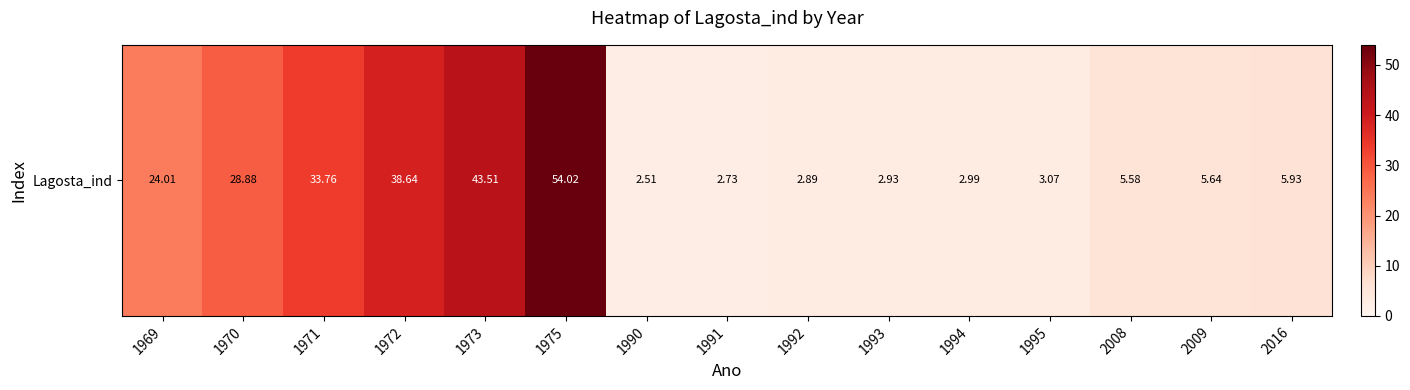

At which category does the chart reach its peak across all series?

1975